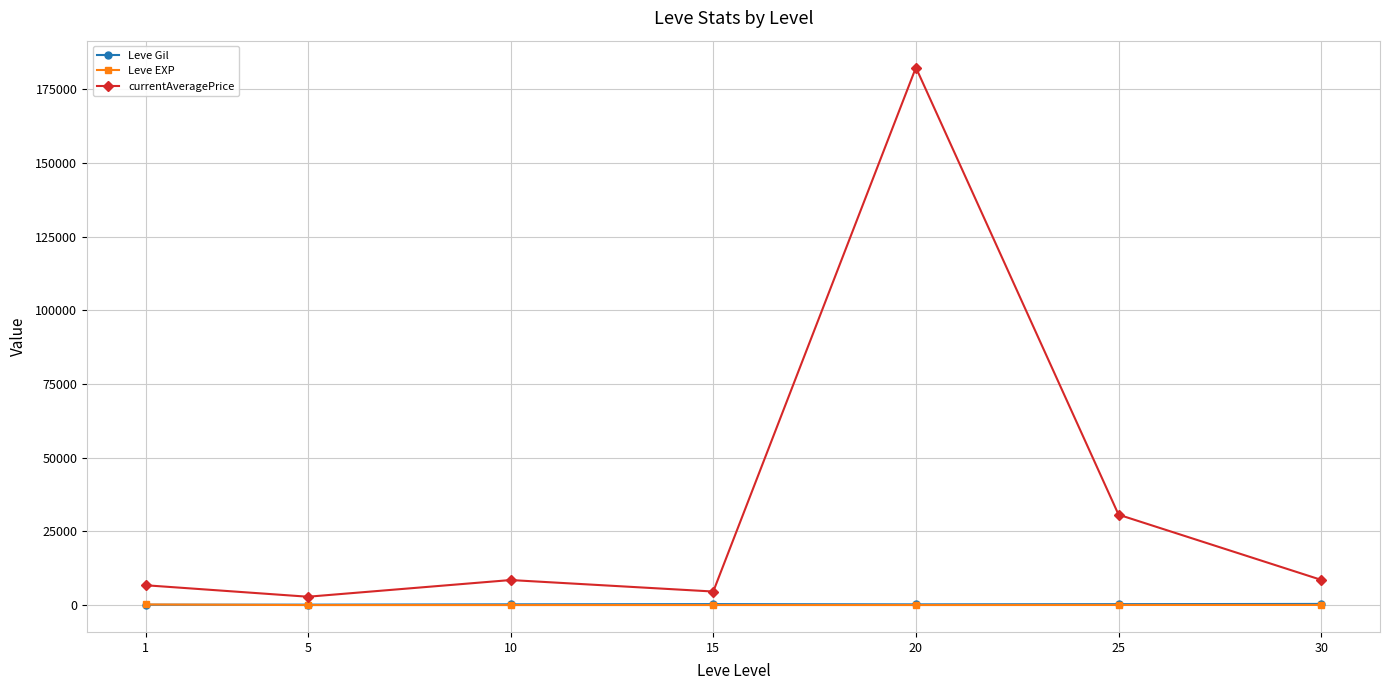

Which series has the largest range (max minus min)?

currentAveragePrice